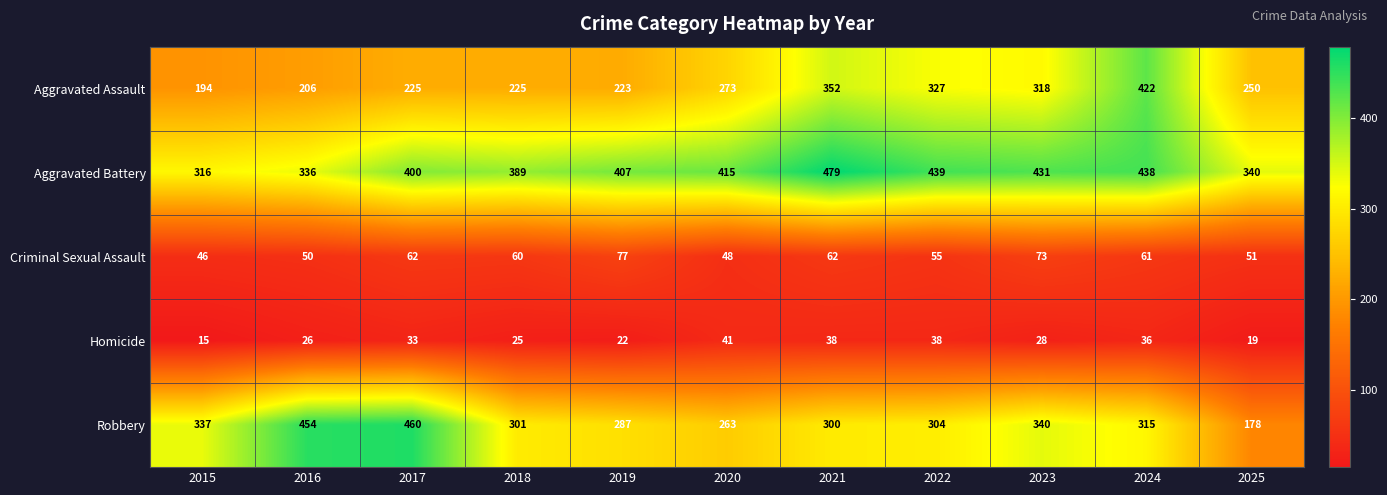

Which series changed the most between 2017 and 2019?

Robbery